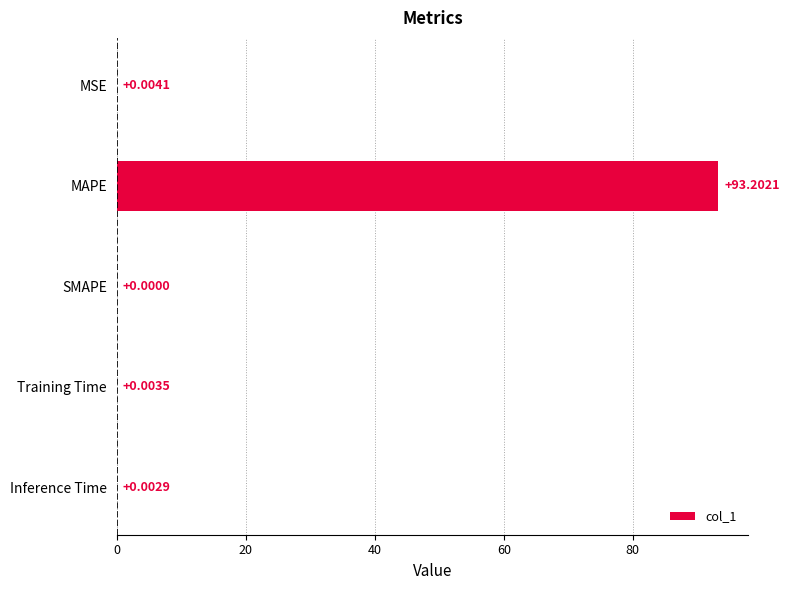

At which category does the chart reach its peak across all series?

MAPE